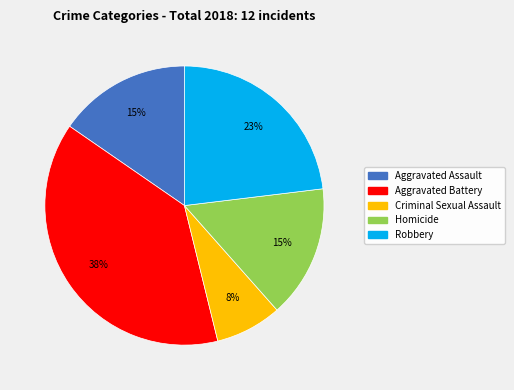

Combined, do Aggravated Assault and Aggravated Battery account for over 50%?

Yes